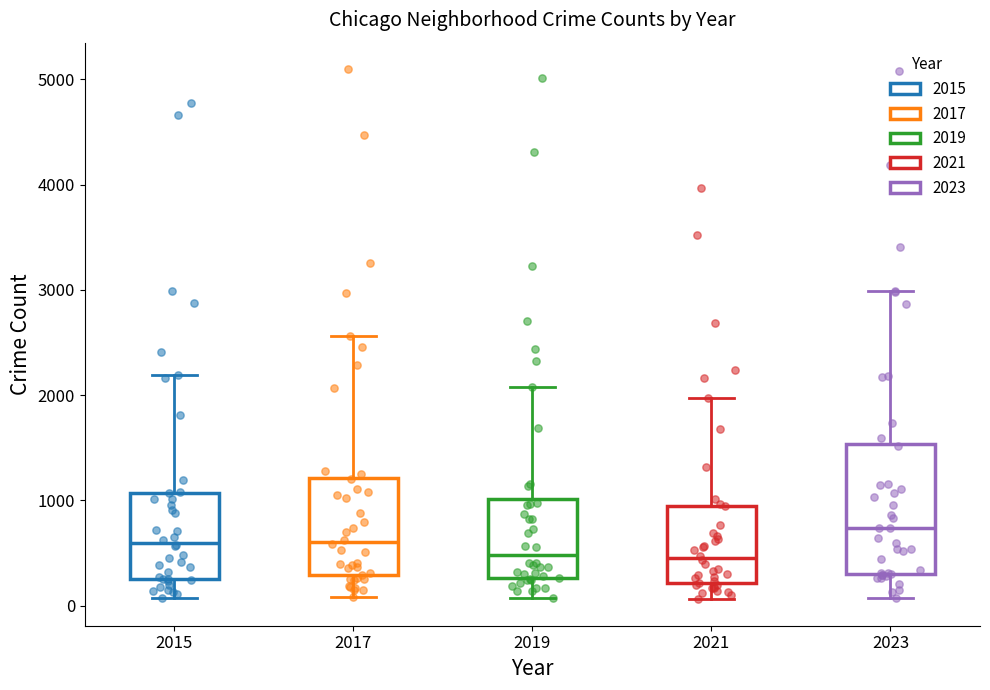

Reading left to right, transcribe this box plot: for each box, give where its median line is, the range the box spans, and where its two whiskers end, as read against the y-axis. The values are not printed on the chart, so give them approximately, as read against the axis.

2015: median 600, box 300 to 1100, whiskers 100 to 2200
2017: median 600, box 300 to 1200, whiskers 100 to 2600
2019: median 500, box 300 to 1000, whiskers 100 to 2100
2021: median 500, box 200 to 900, whiskers 100 to 2000
2023: median 700, box 300 to 1500, whiskers 100 to 3000